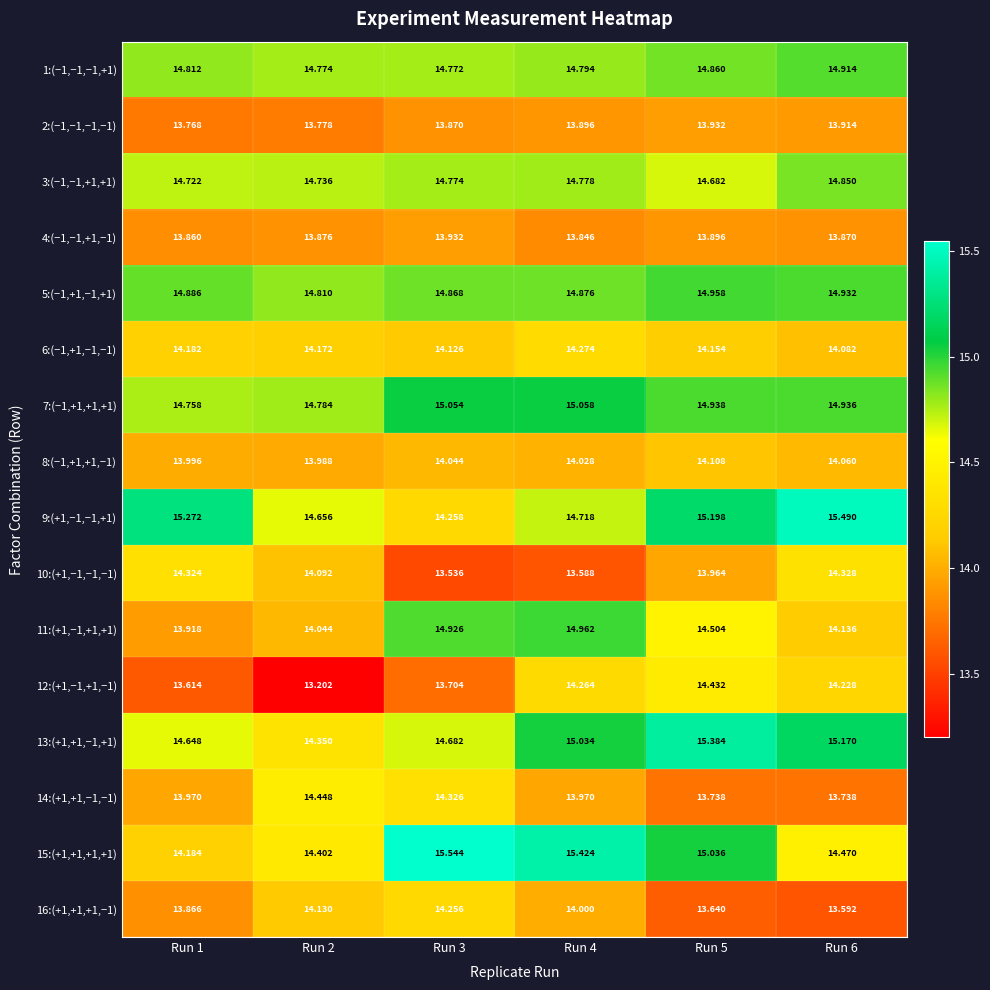

Is the value of 9:(+1,−1,−1,+1) at Run 6 greater than the value of 14:(+1,+1,−1,−1) at Run 6?

Yes